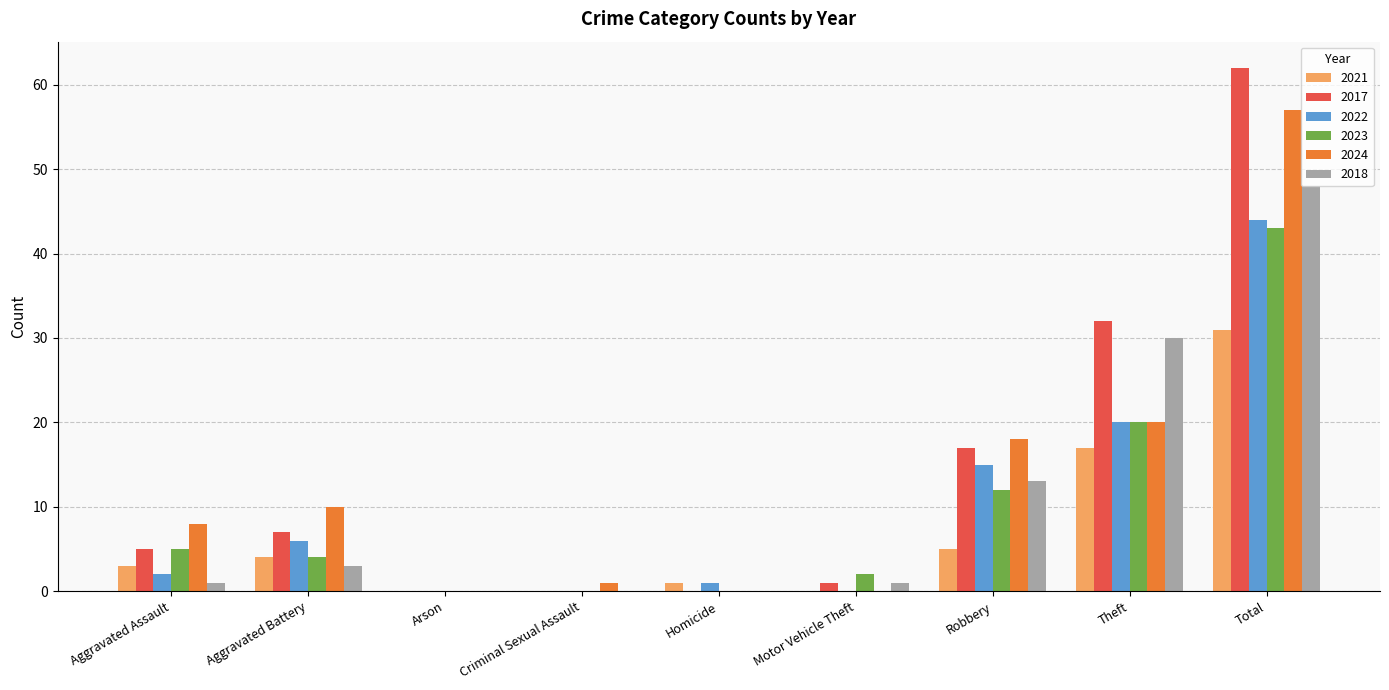

Read the 2018 value at Theft.

30